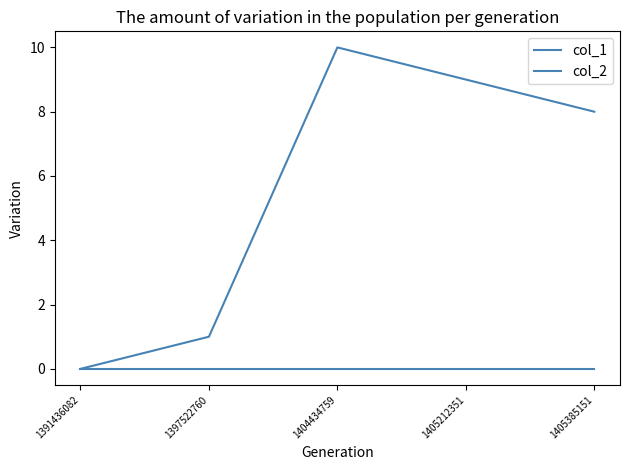

True or false: col_2 and col_1 intersect in this chart.

False